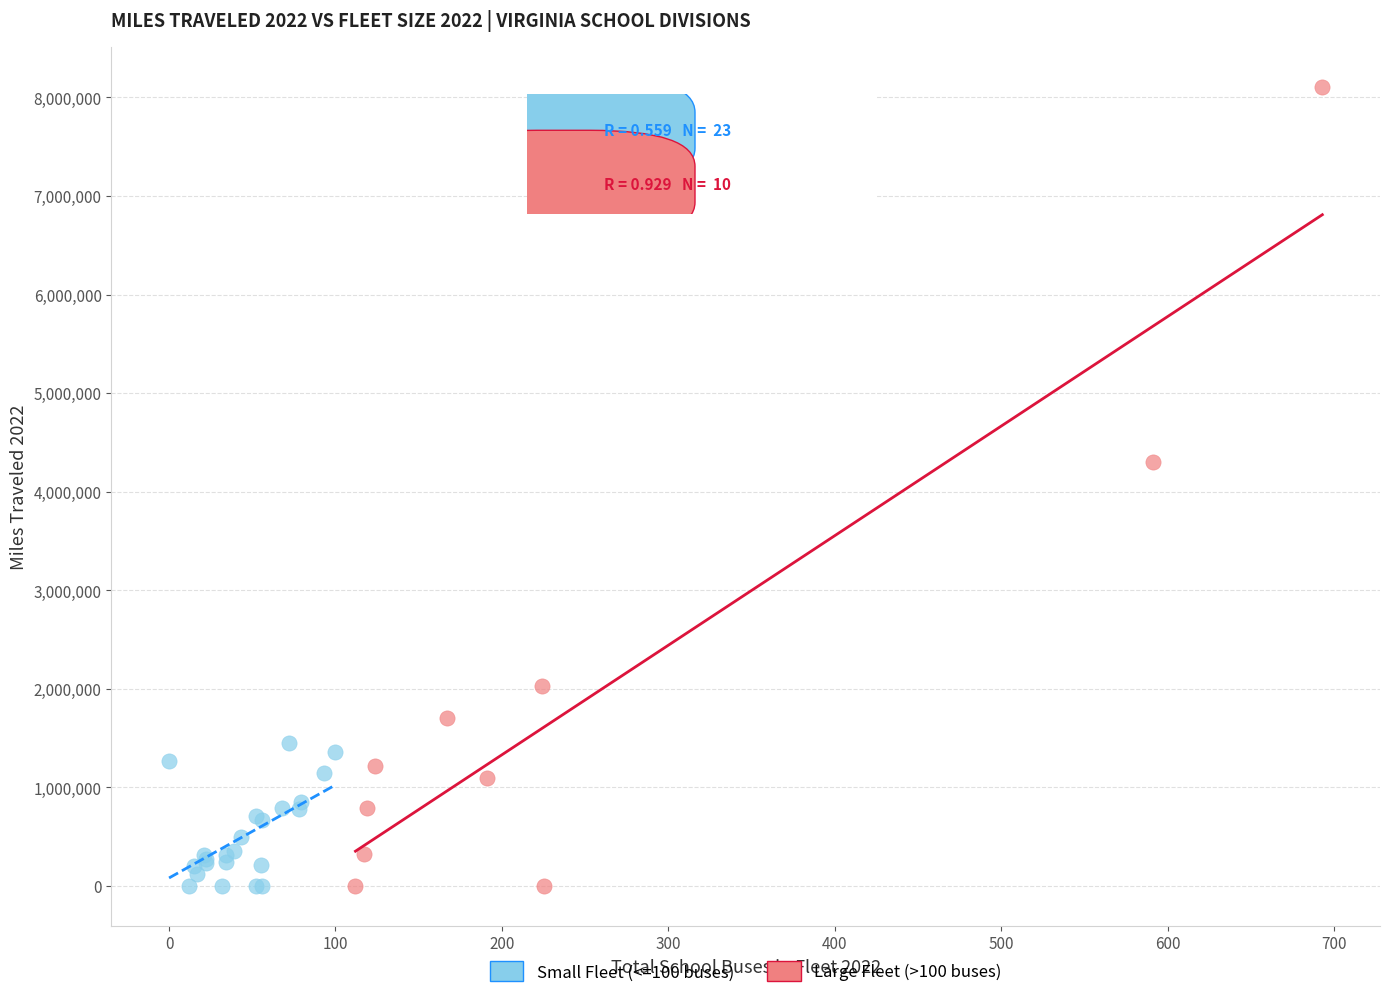

What are all the series names shown in the legend?

Small Fleet (<=100 buses), Large Fleet (>100 buses)